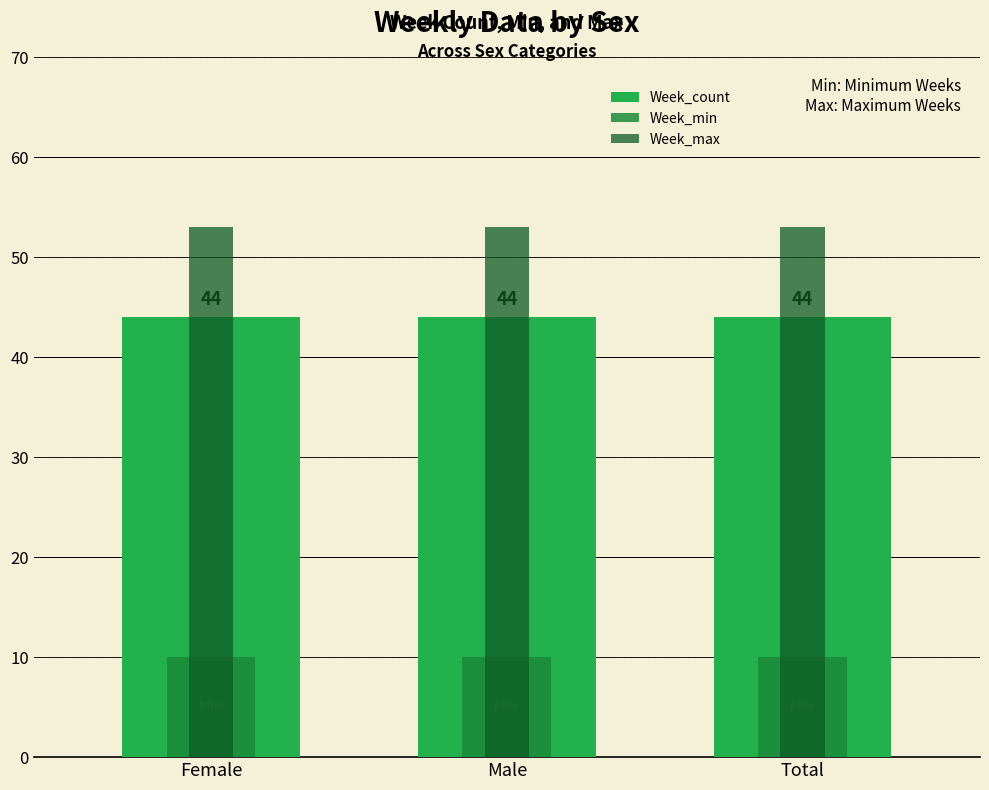

True or false: Week_count has a value of 15 at Female.

False